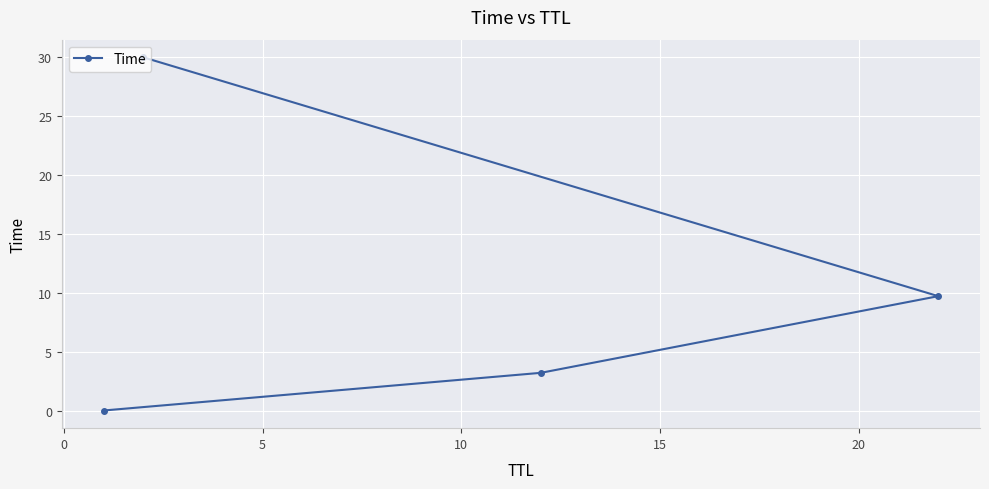

What is the greatest value displayed?

30.0